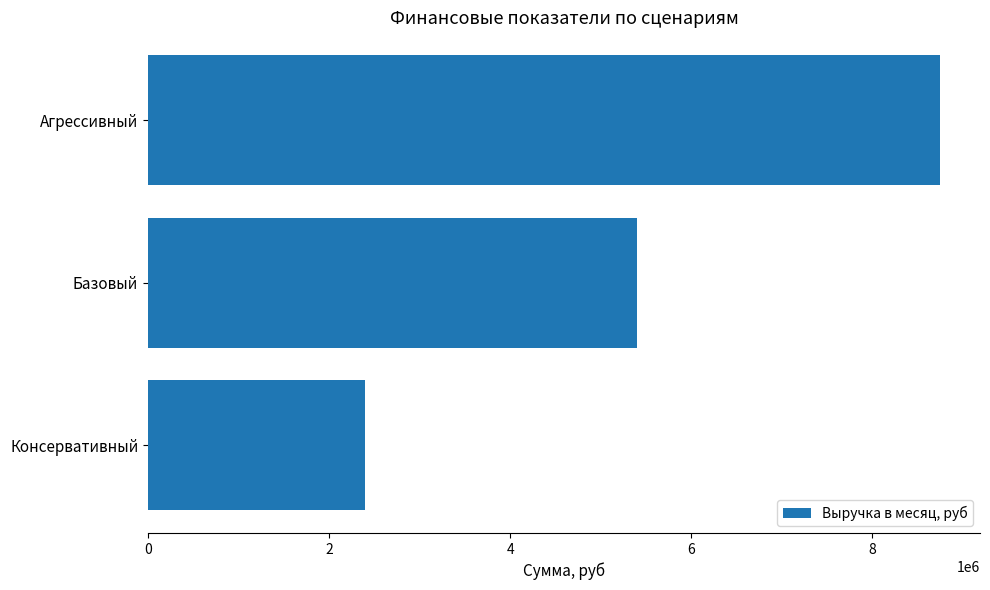

List the labels in order of value, largest first.

Агрессивный, Базовый, Консервативный